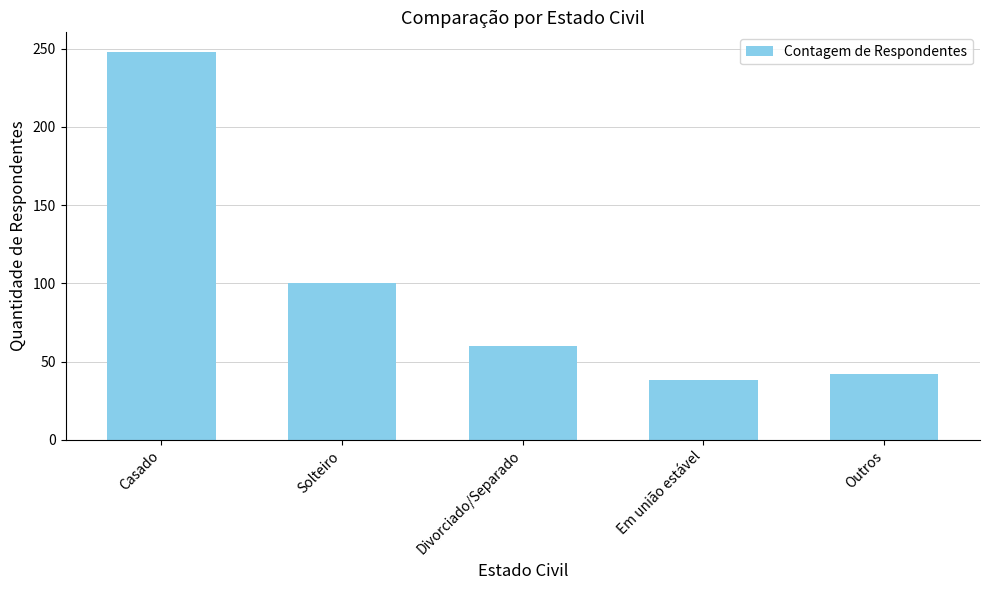

Approximately how many times larger is the value at Outros compared to Casado?

0.2